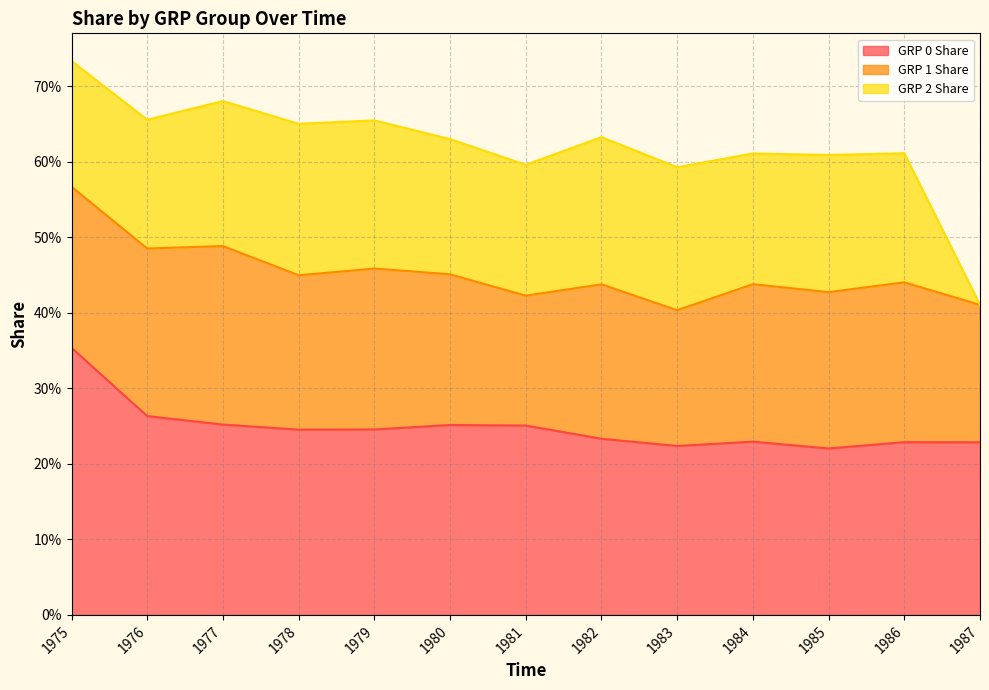

Between 1978 and 1986, which is larger?

1978